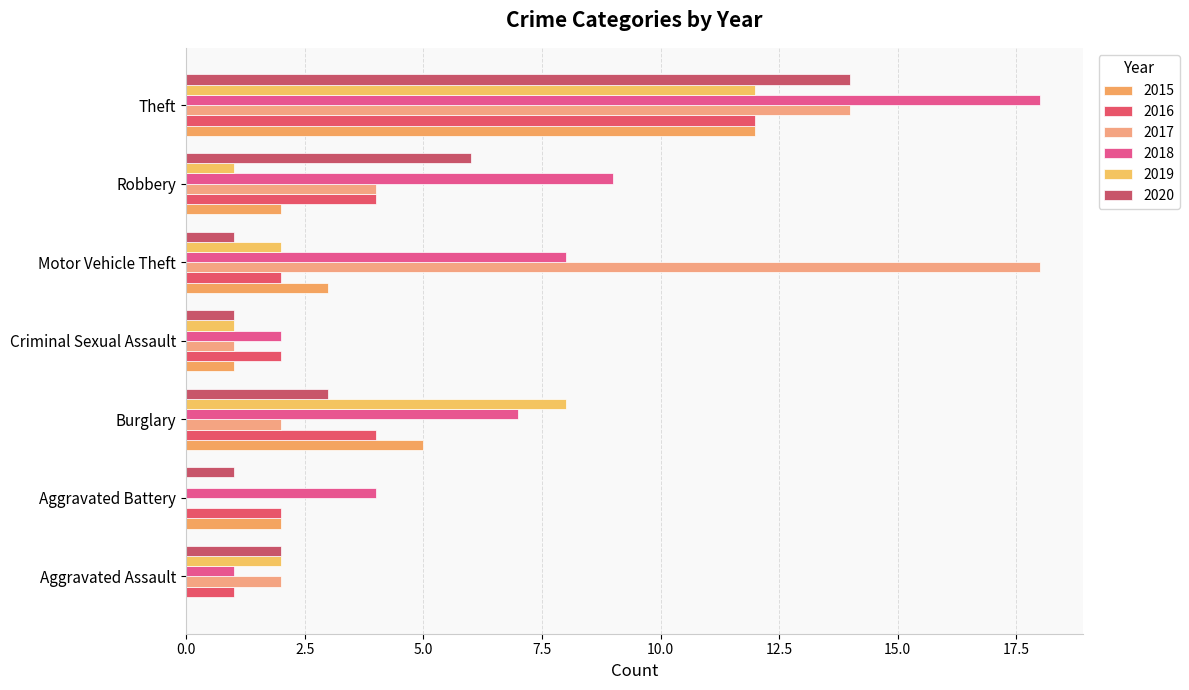

Which category has the highest value across all series?

Motor Vehicle Theft